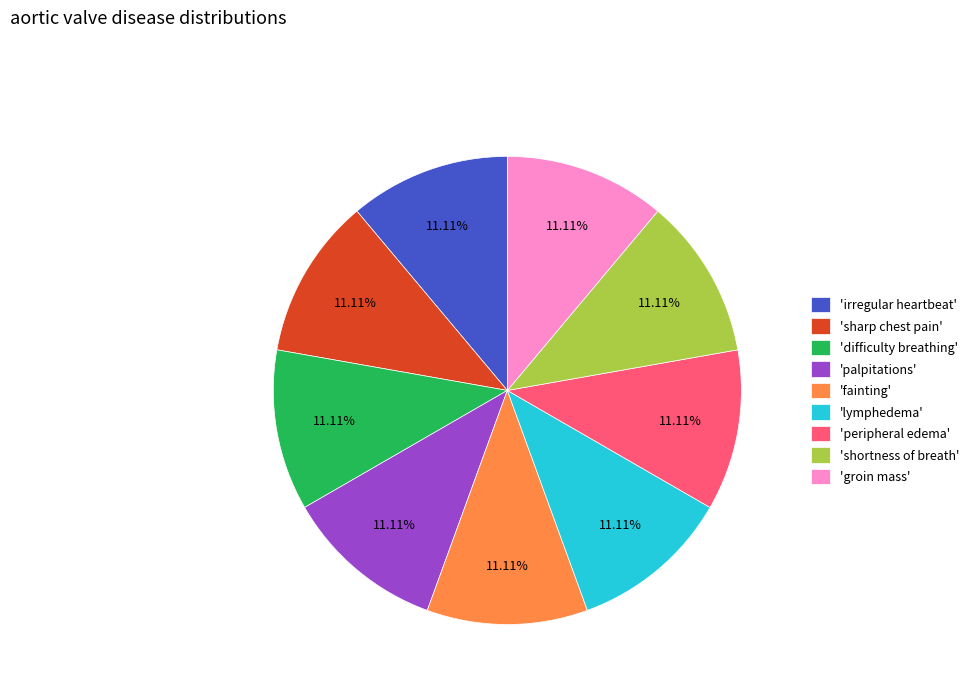

Does 'irregular heartbeat' represent more than half of the total?

No